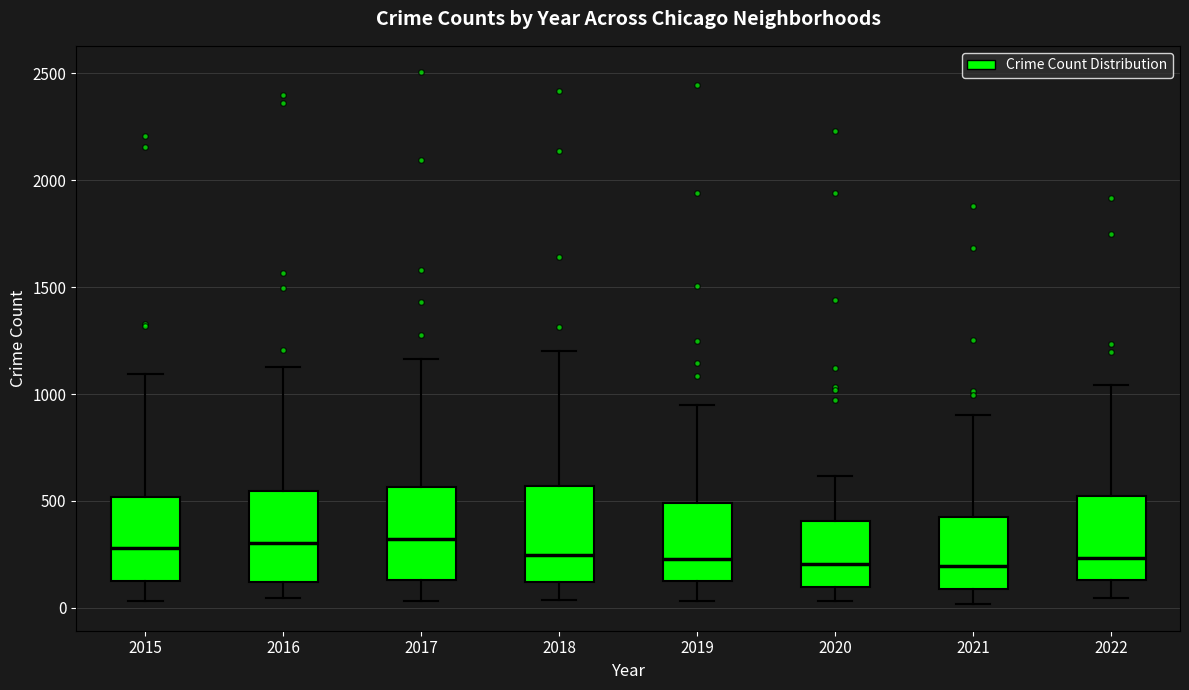

Reading left to right, transcribe this box plot: for each box, give where its median line is, the range the box spans, and where its two whiskers end, as read against the y-axis. The values are not printed on the chart, so give them approximately, as read against the axis.

2015: median 300, box 150 to 500, whiskers 50 to 1100
2016: median 300, box 100 to 550, whiskers 50 to 1150
2017: median 300, box 150 to 550, whiskers 50 to 1150
2018: median 250, box 100 to 550, whiskers 50 to 1200
2019: median 250, box 100 to 500, whiskers 50 to 950
2020: median 200, box 100 to 400, whiskers 50 to 600
2021: median 200, box 100 to 400, whiskers 0 to 900
2022: median 250, box 150 to 500, whiskers 50 to 1050